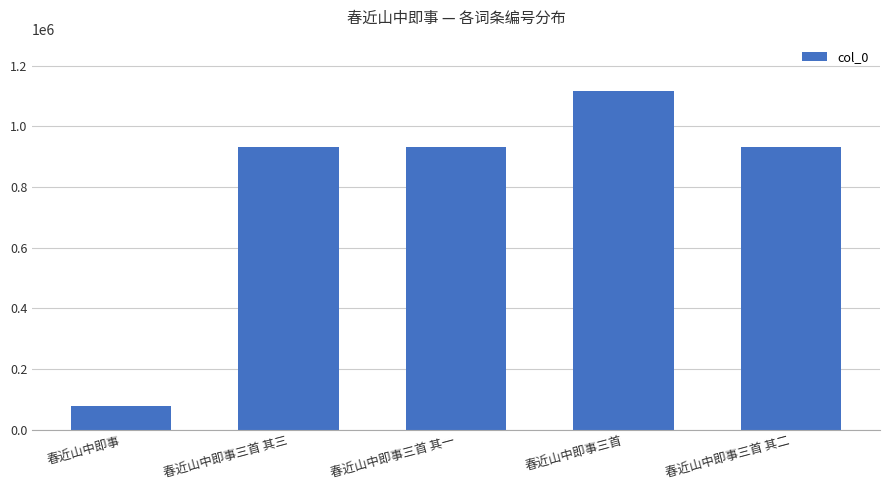

What is the smallest value displayed?

77266